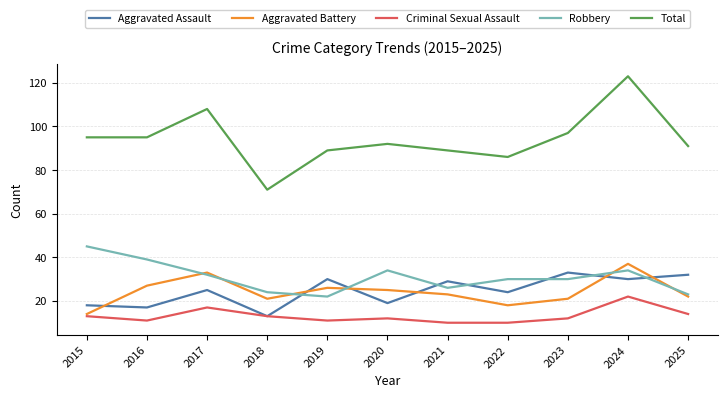

At which category is the sum across all series the highest?

2024